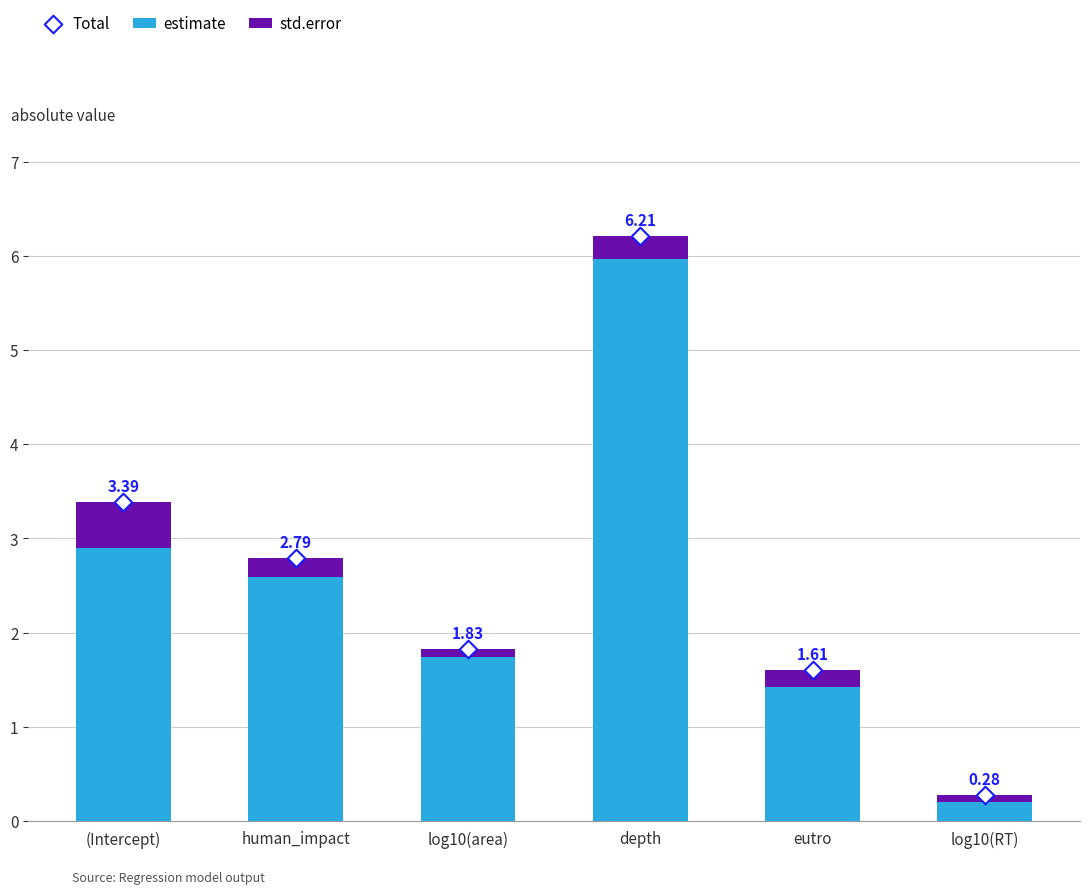

At which category is the sum across all series the highest?

depth